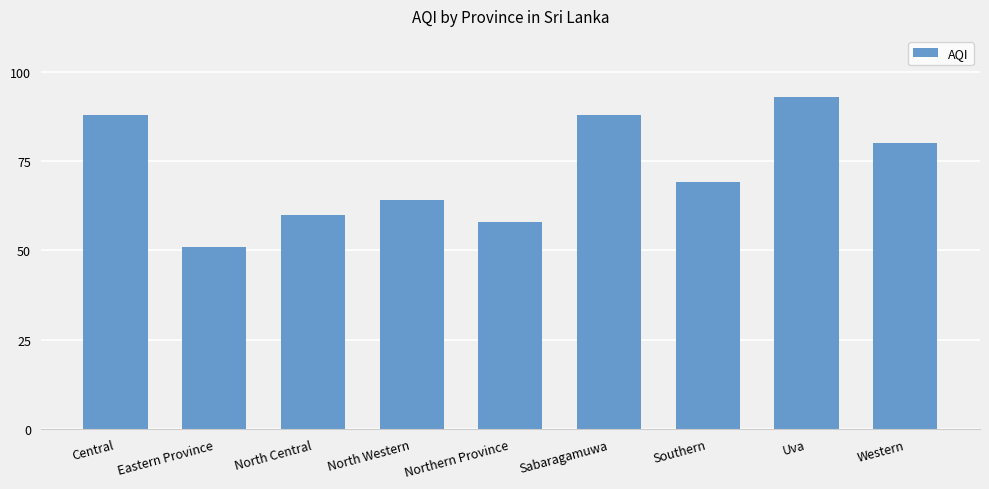

What is the value of the 1st bar from the left?

88